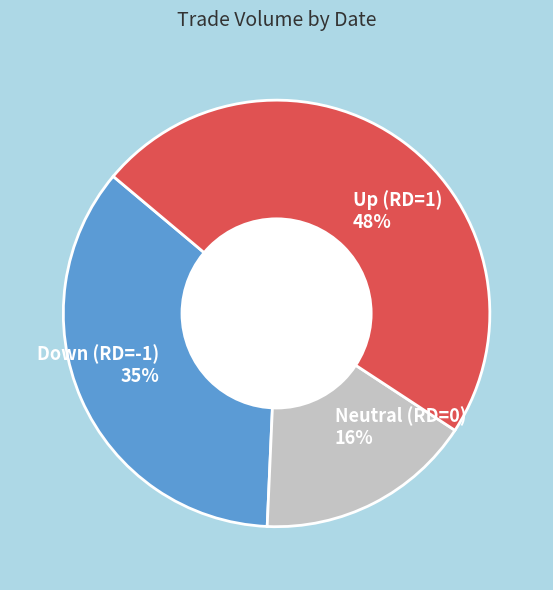

Which category has the biggest portion of the pie?

Up (RD=1) 48%